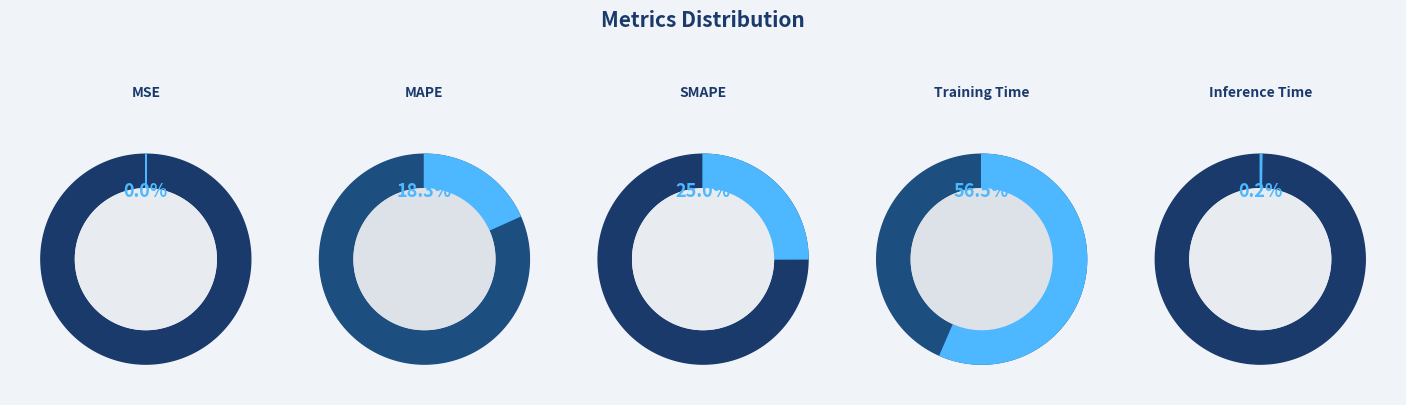

To the nearest percent, what is the difference between the SMAPE and MAPE slice percentages?

7%